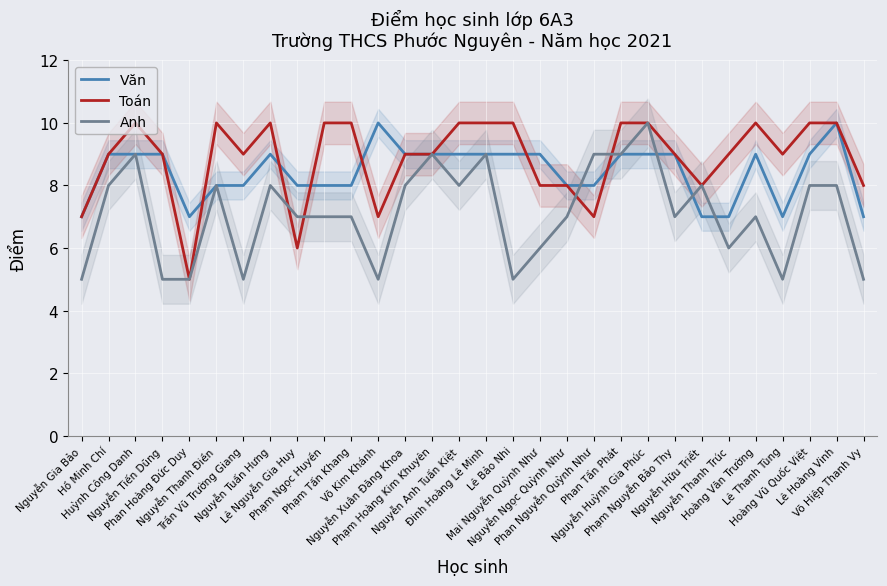

At which label does Văn reach its minimum?

Nguyễn Gia Bảo